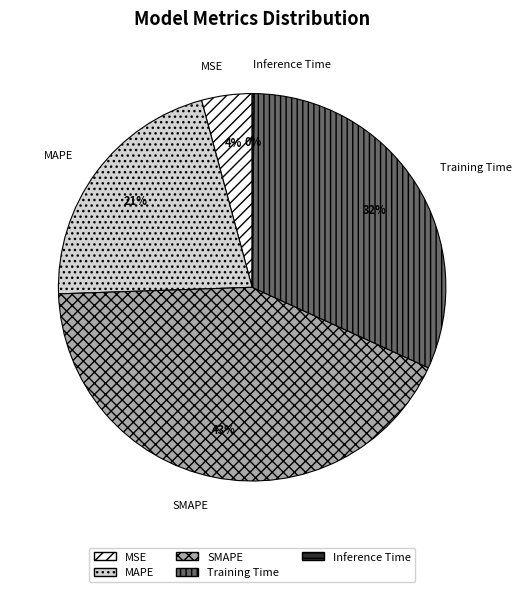

Approximately how many times larger is the value at MAPE compared to SMAPE?

0.5